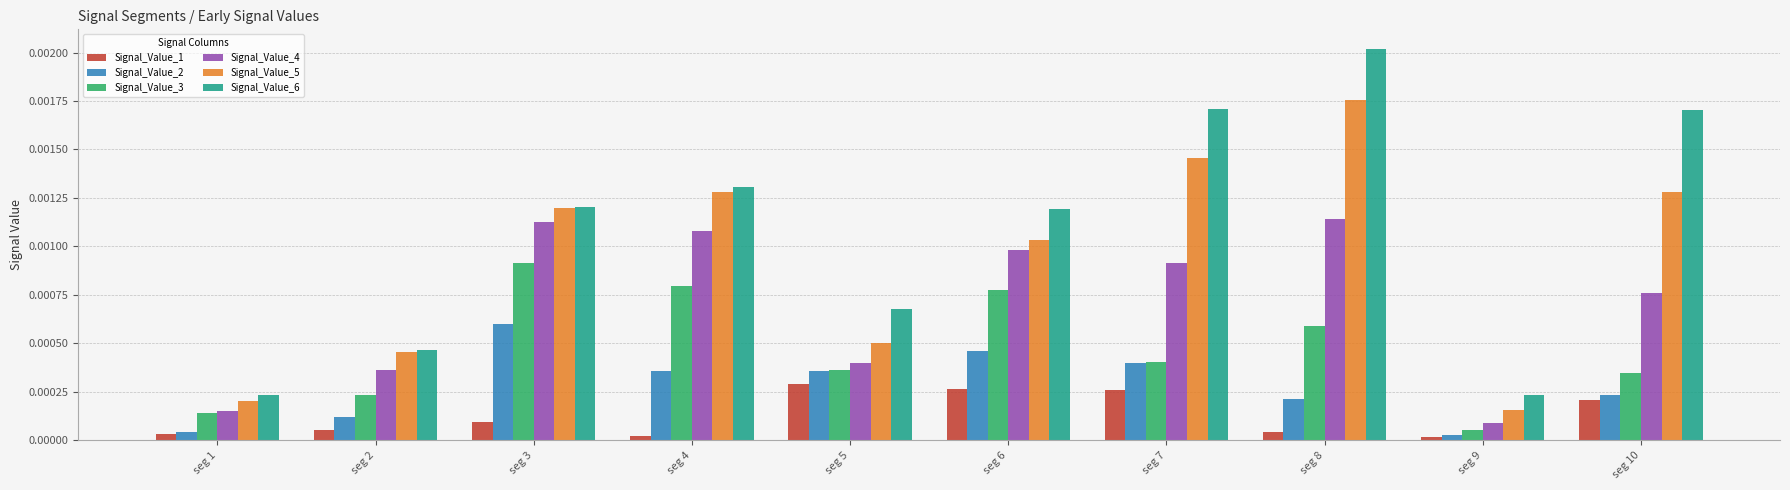

At which label does Signal_Value_3 reach its peak?

seg 3